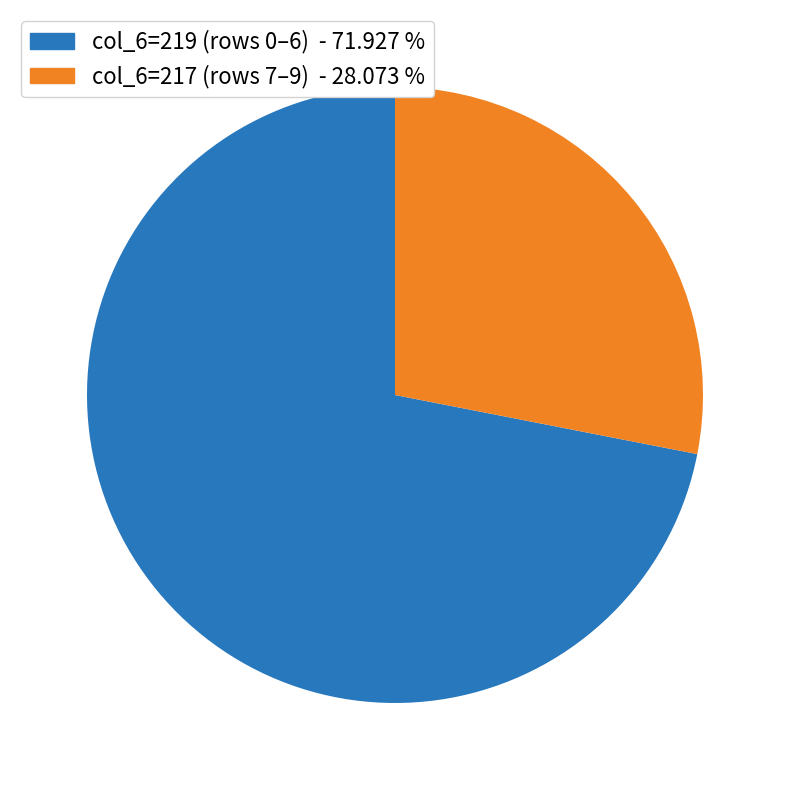

Do col_6=217 (rows 7–9) - 28.073 % and col_6=219 (rows 0–6) - 71.927 % together represent more than half of the pie?

Yes